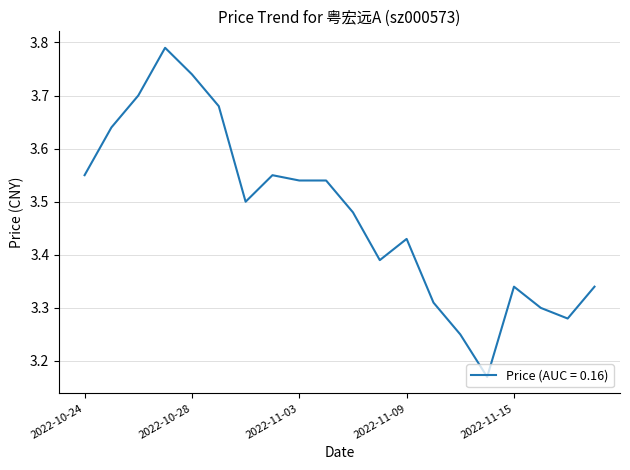

What is the difference between the maximum and minimum values?

0.6